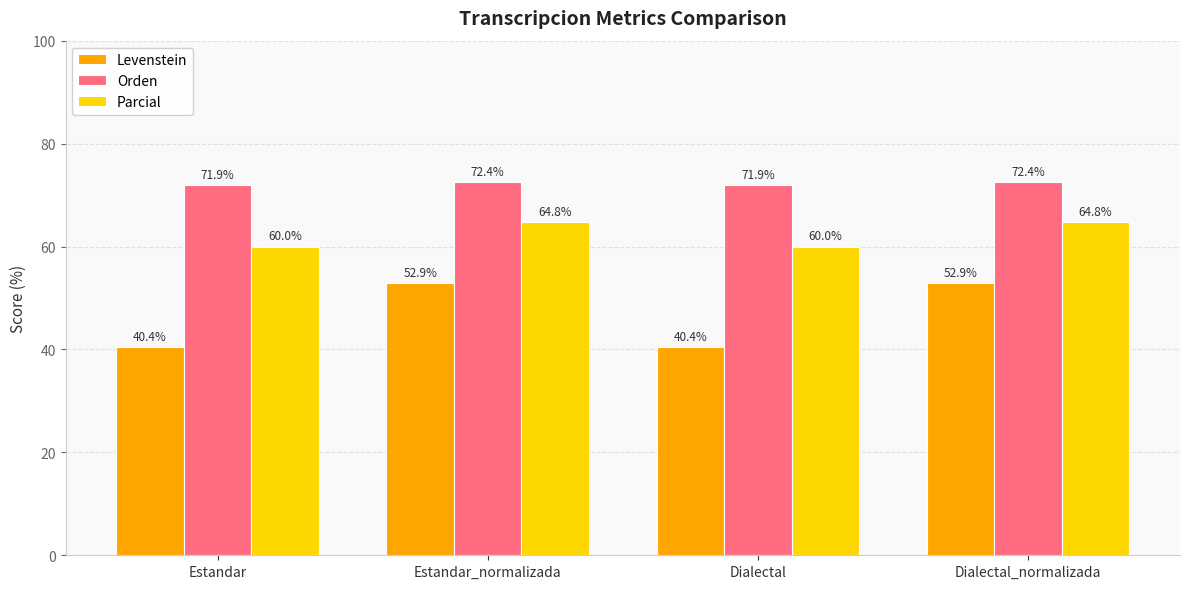

How many groups of bars are there?

4